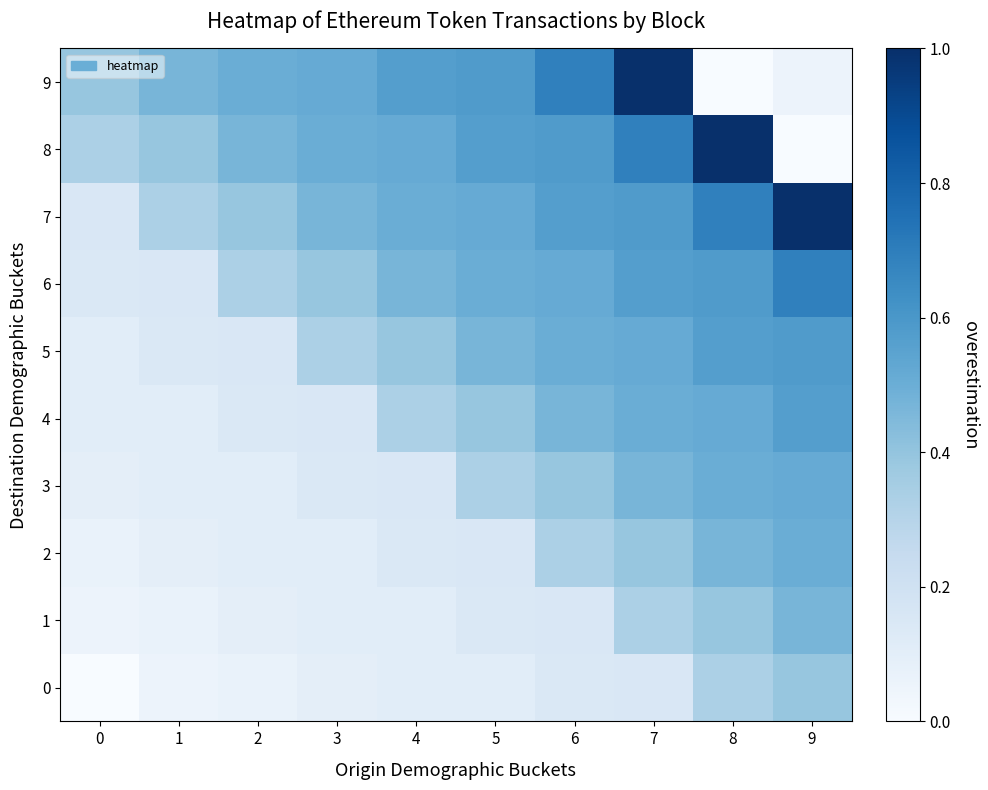

What is the total value across all series at 8?

5.0